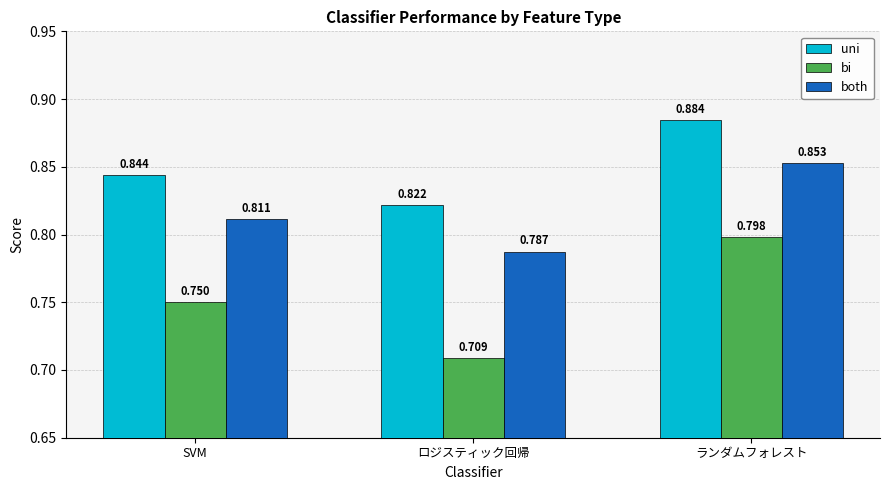

Which series has the largest range (max minus min)?

bi